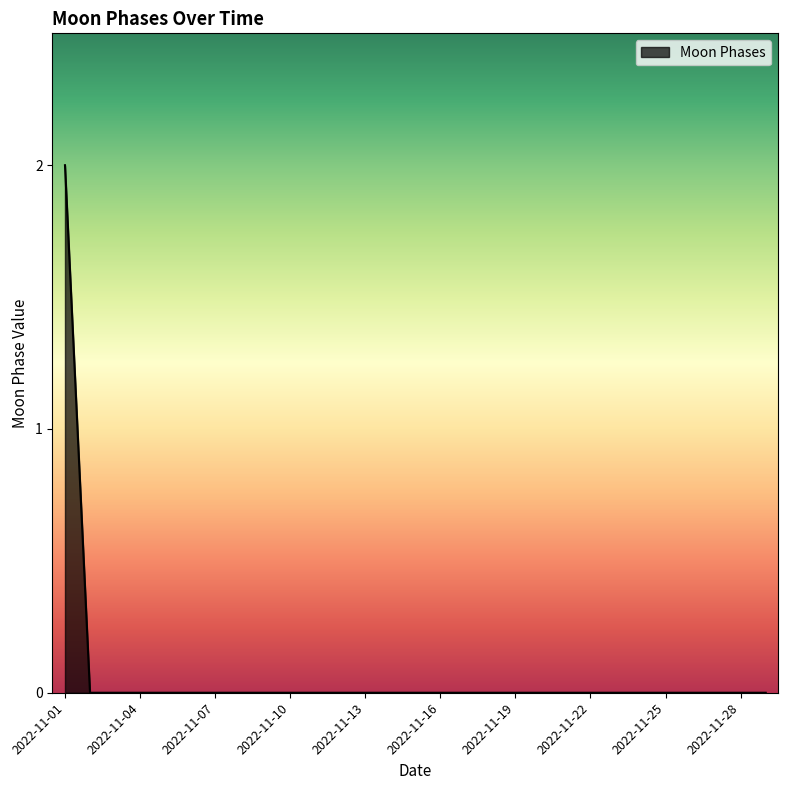

What is the sum of all values?

2